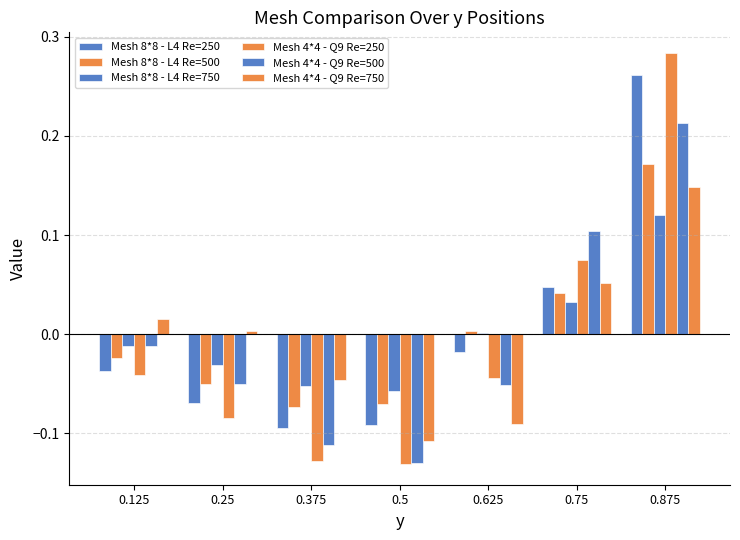

Are the bars horizontal?

No